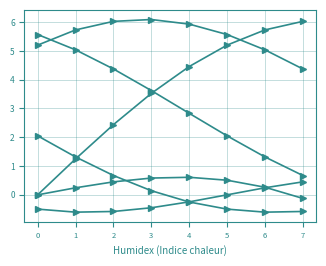

How many series are shown in this chart?

6